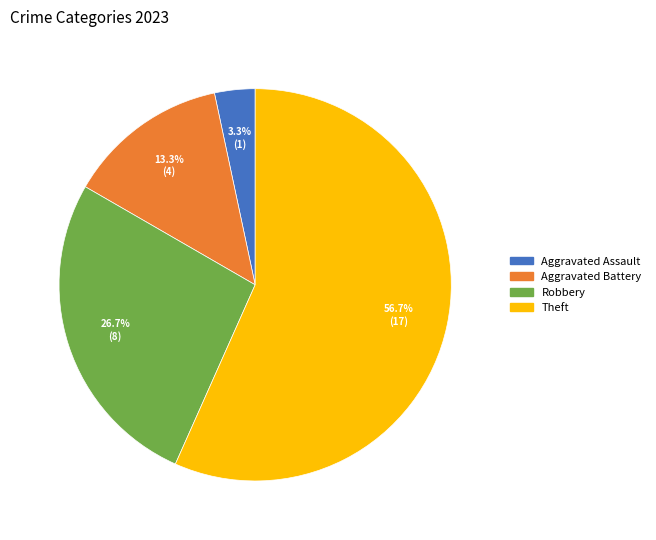

Is there any slice that represents more than half of the pie?

Yes